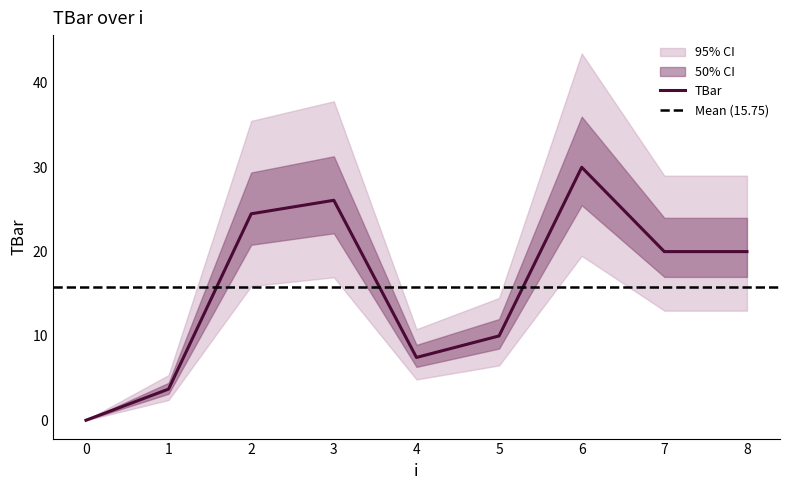

What is the change in value from 2 to 4?

-17.0